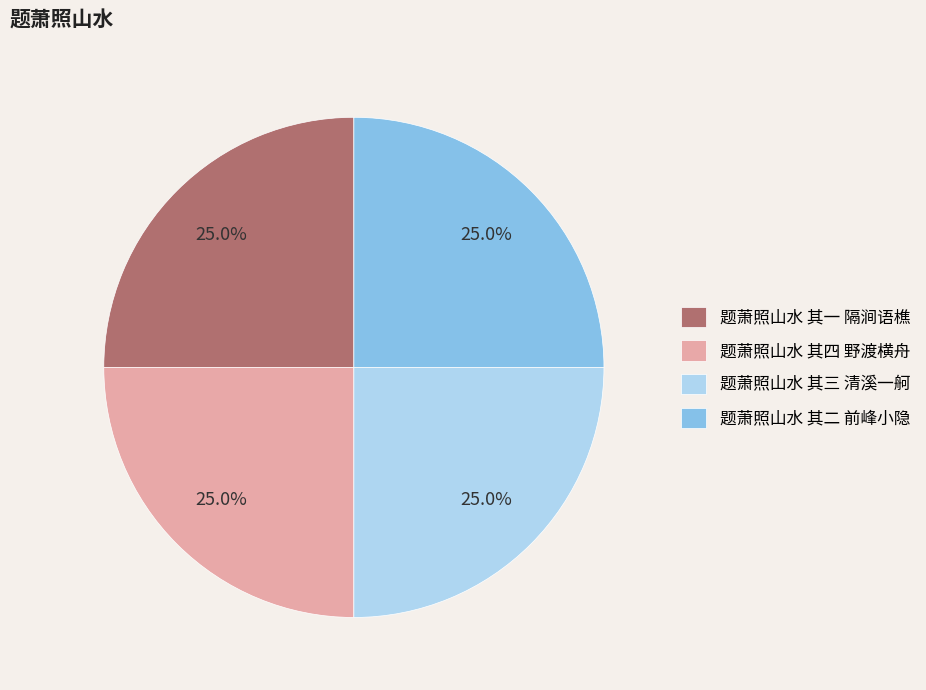

Is there a majority slice in this chart?

No